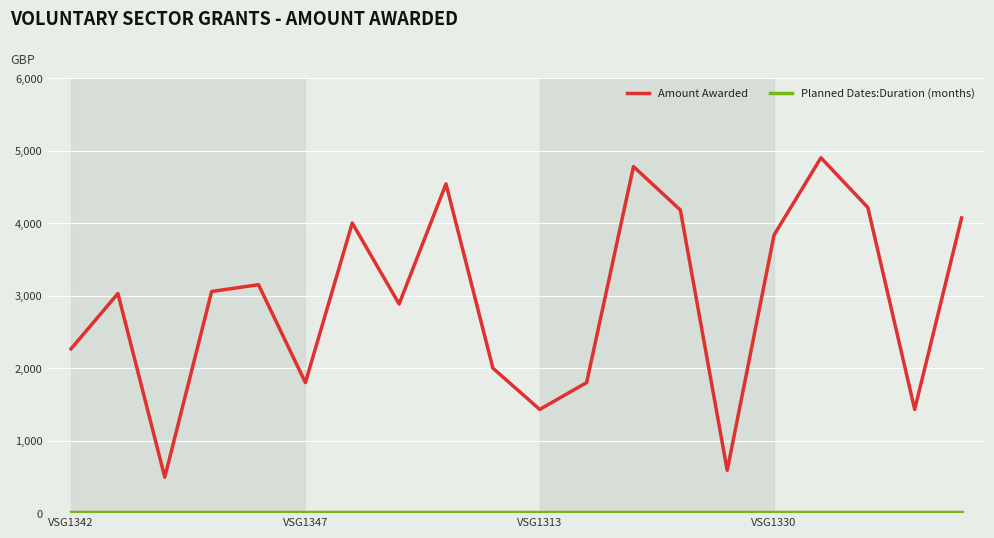

Which series has the largest range (max minus min)?

Amount Awarded